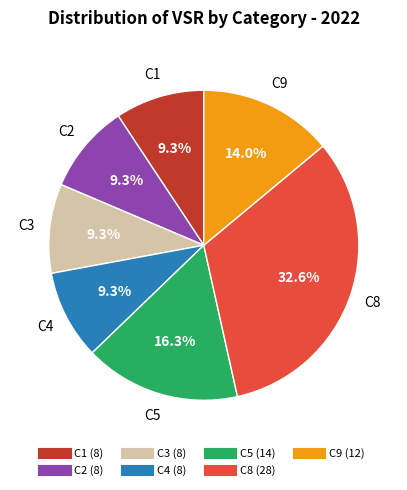

What is the ratio of the value at C8 to the value at C5?

2.0